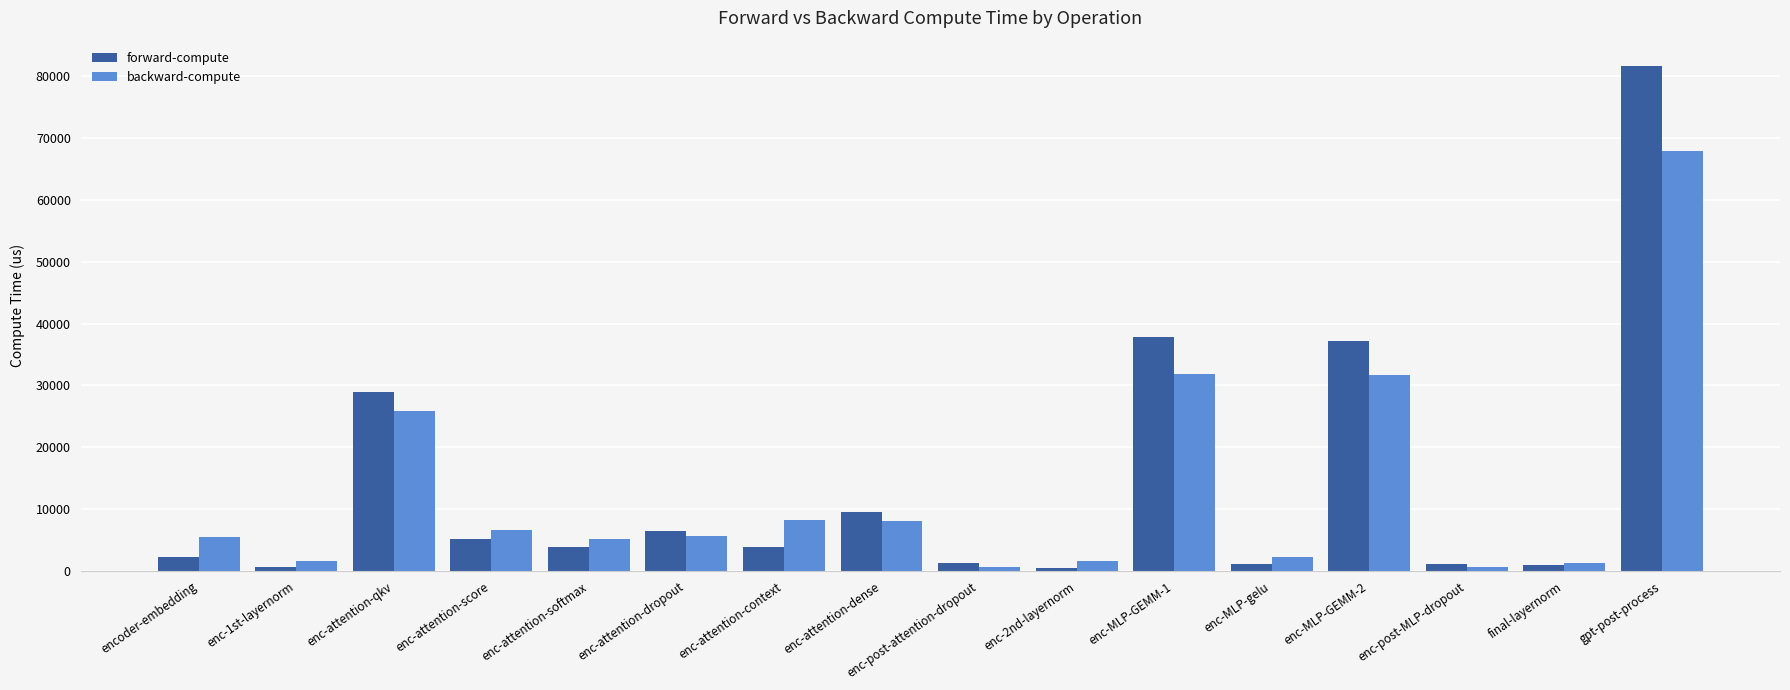

What is the total value across all series at enc-attention-context?

12051.4